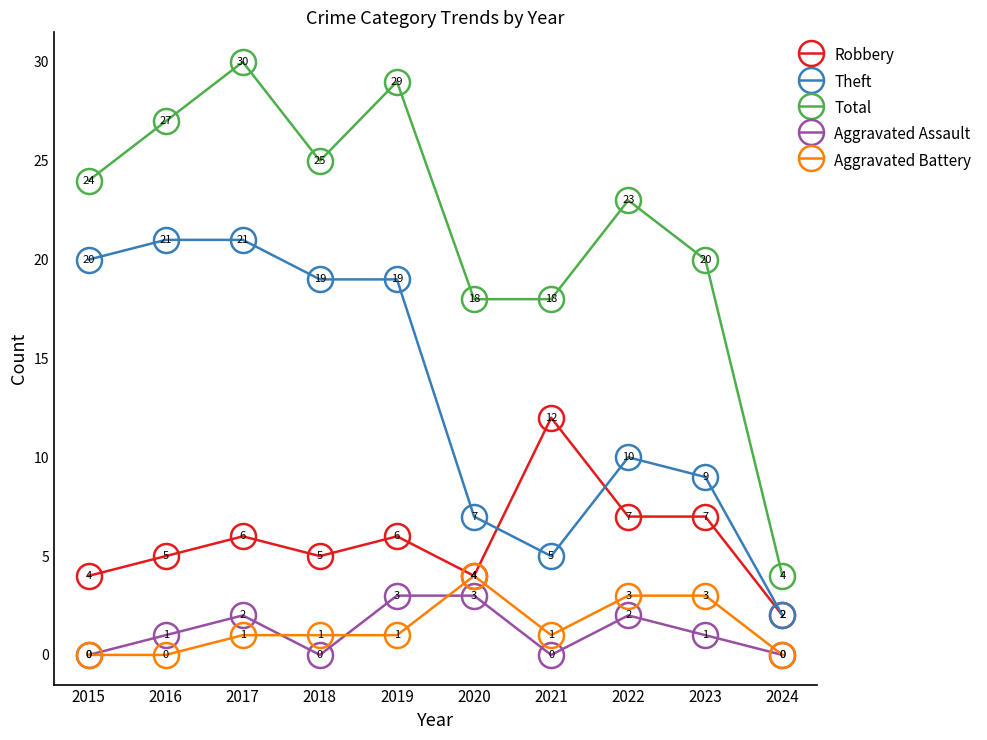

What is the difference between the maximum and minimum values in the Robbery series?

10